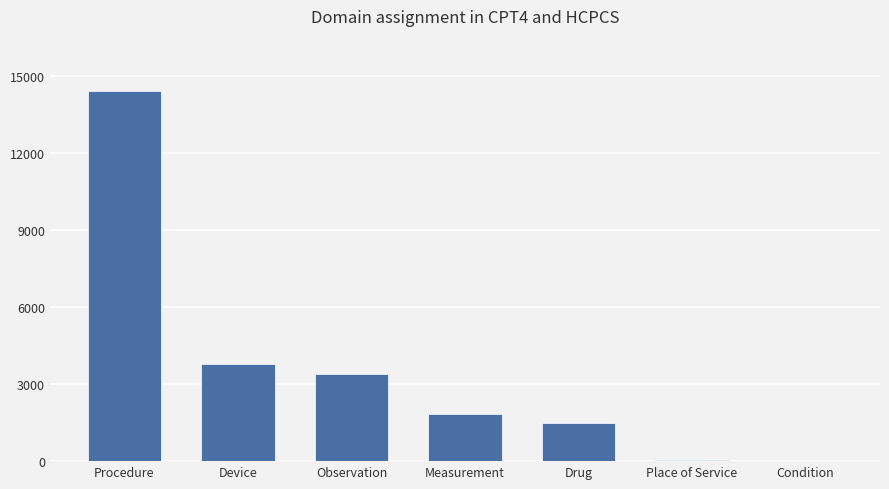

At which category does the chart reach its peak across all series?

Procedure